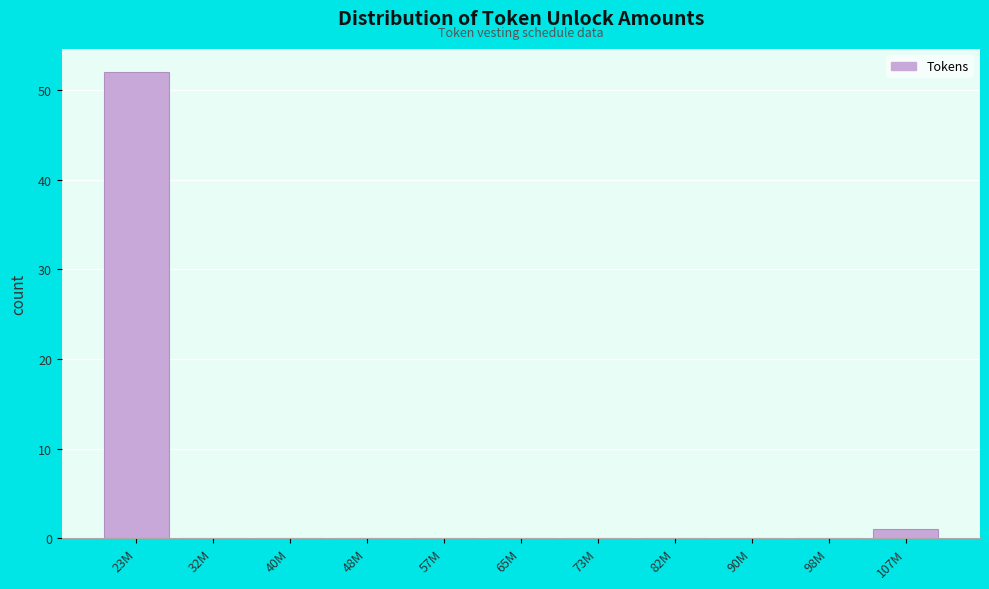

Reading right to left, transcribe all the data shown in this chart.

107M=1	98M=0	90M=0	82M=0	73M=0	65M=0	57M=0	48M=0	40M=0	32M=0	23M=52